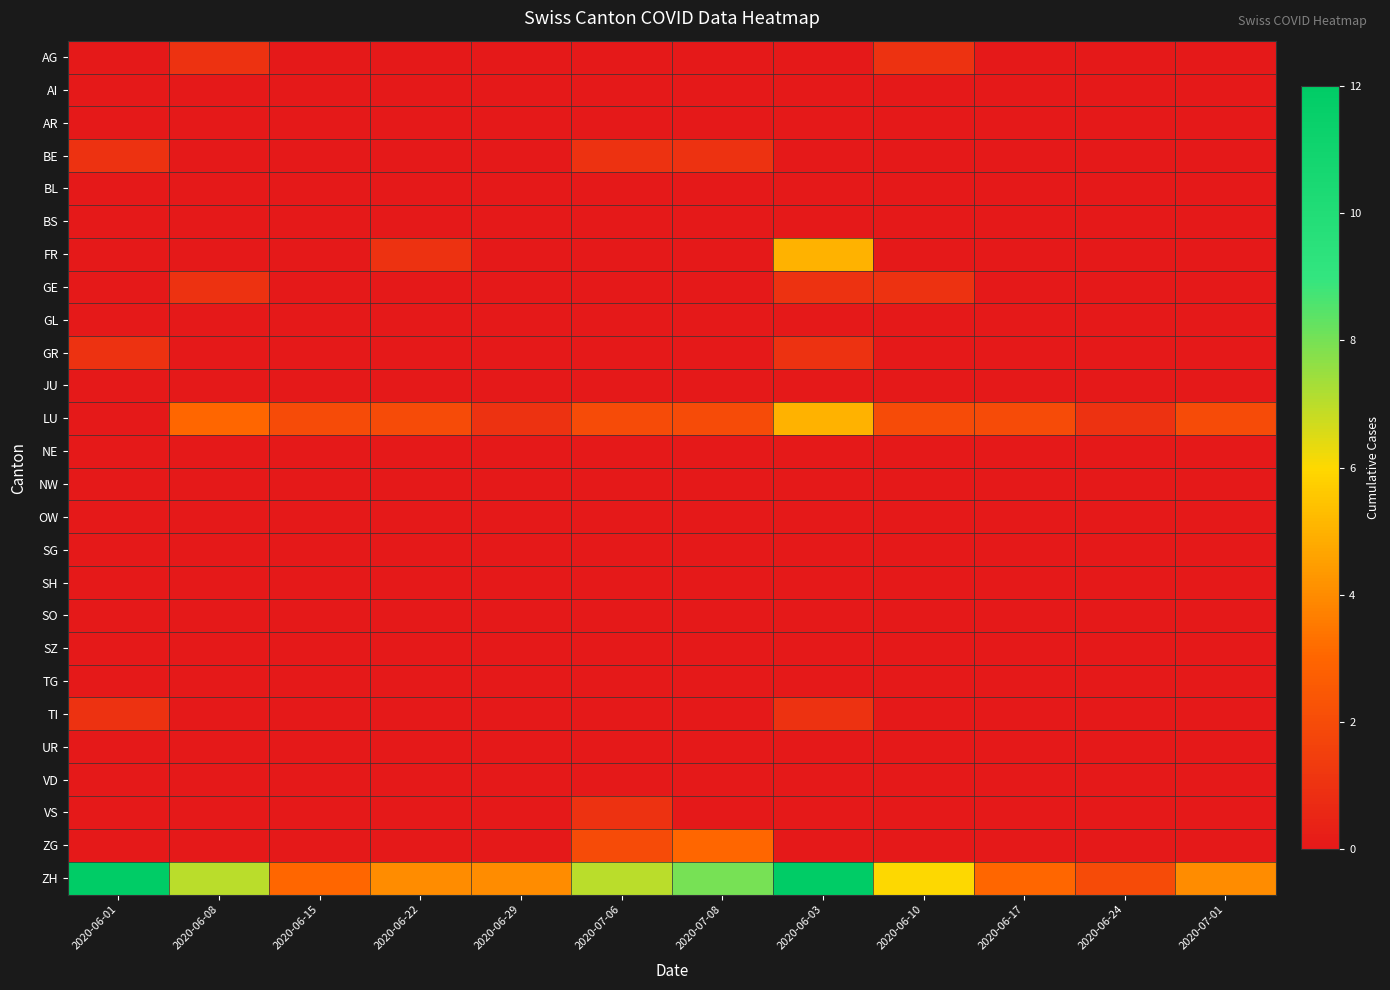

How many categories are shown in the chart?

12